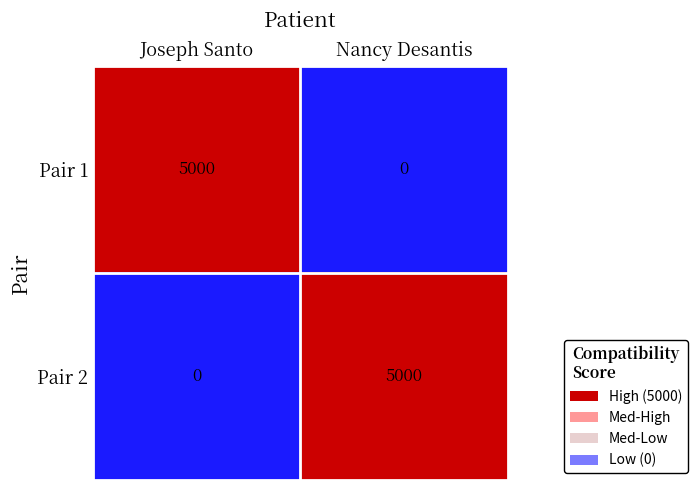

True or false: Pair 1 has a value of 6658 at Joseph Santo.

False